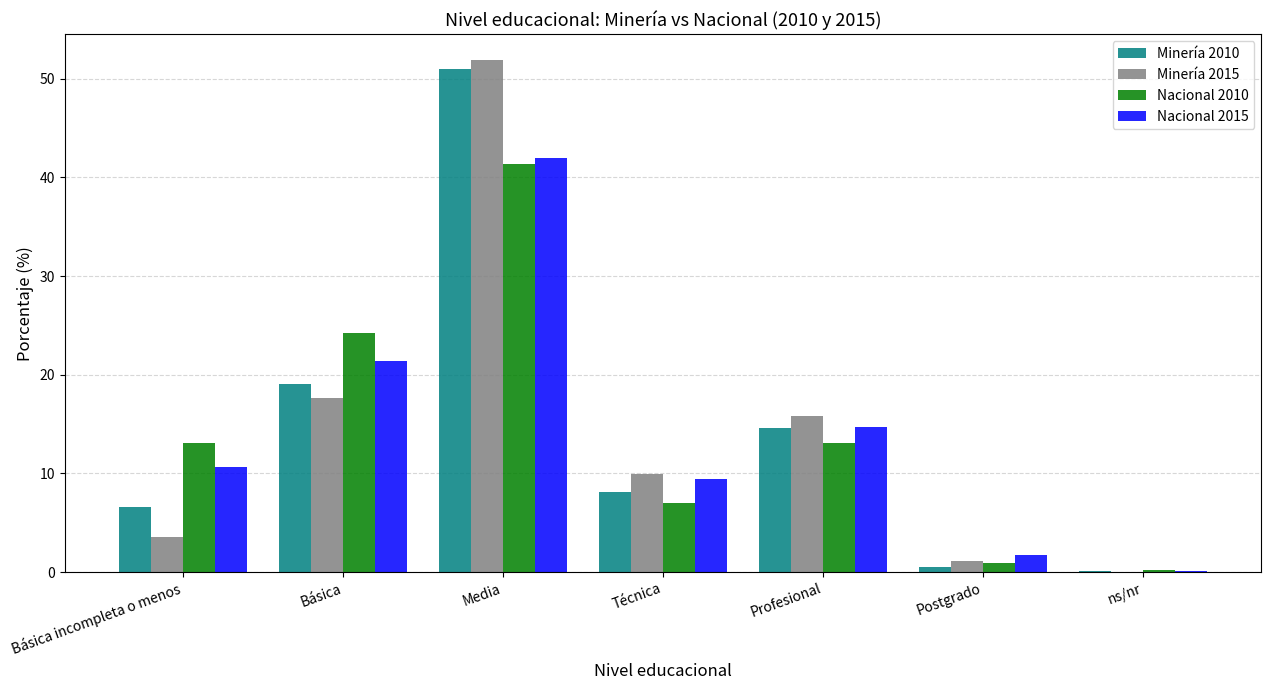

What is the greatest value displayed?

51.9